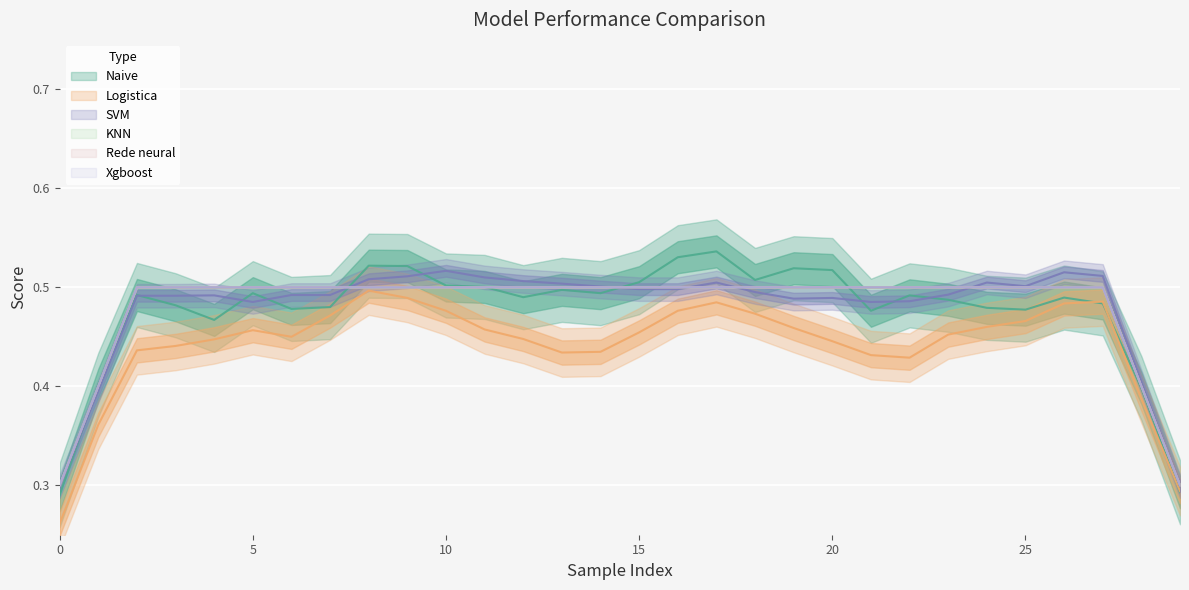

Which series changed the most between 3 and 19?

Naive